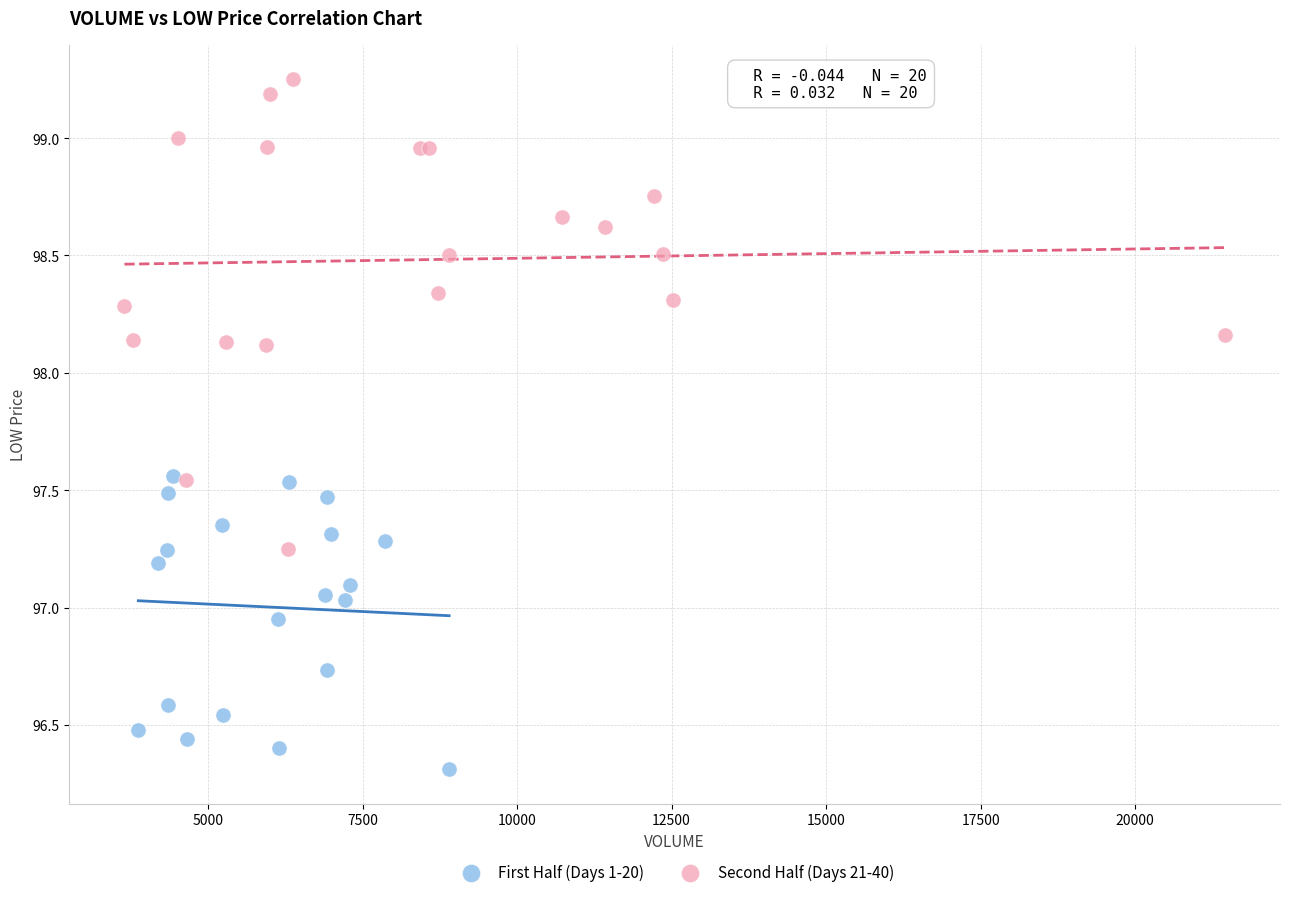

Which series has the largest Y range (max minus min)?

Second Half (Days 21-40)